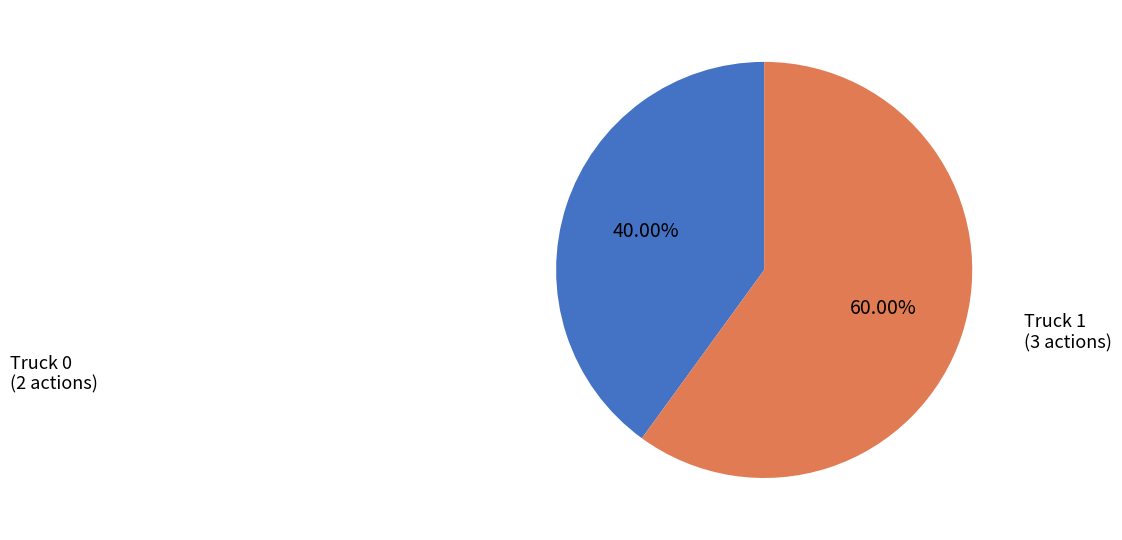

To the nearest percent, what percentage of the pie is Truck 1?

60%